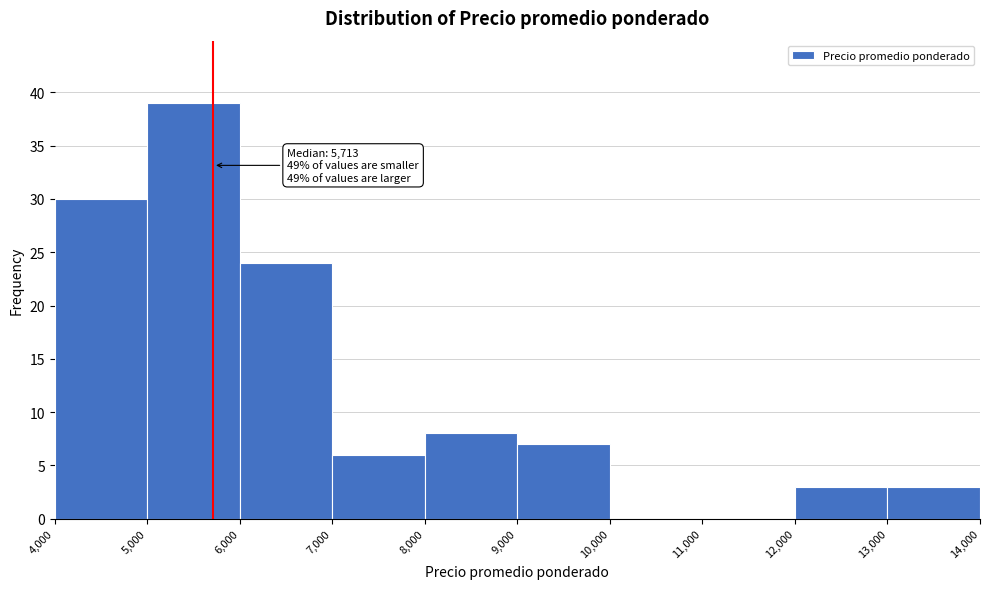

Over which range of the x-axis is the bar tallest?

5,000 to 6,000